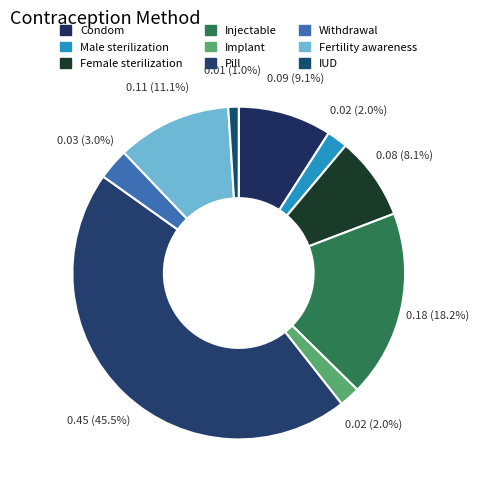

Count the number of slices in the pie.

9